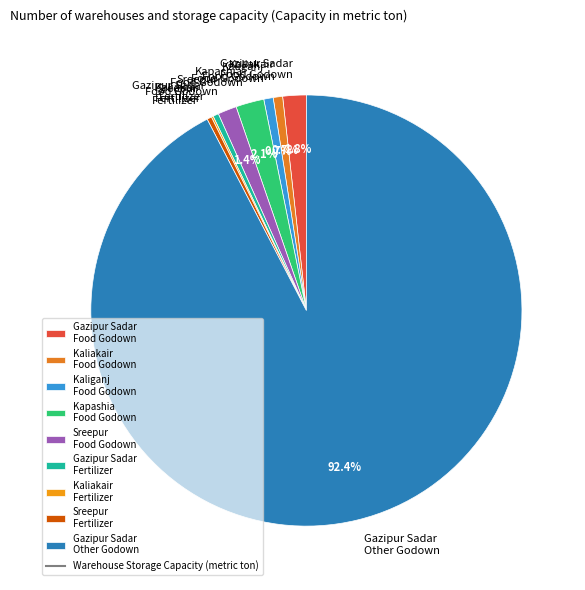

What is the majority slice?

Gazipur Sadar Other Godown